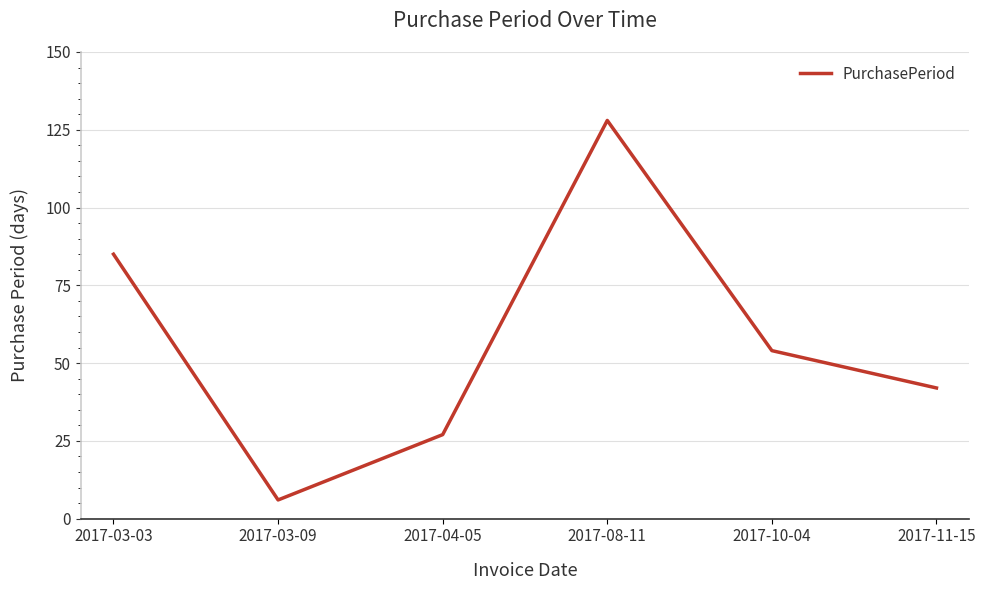

How many interior local peaks (higher than both neighbors) does the data have?

1